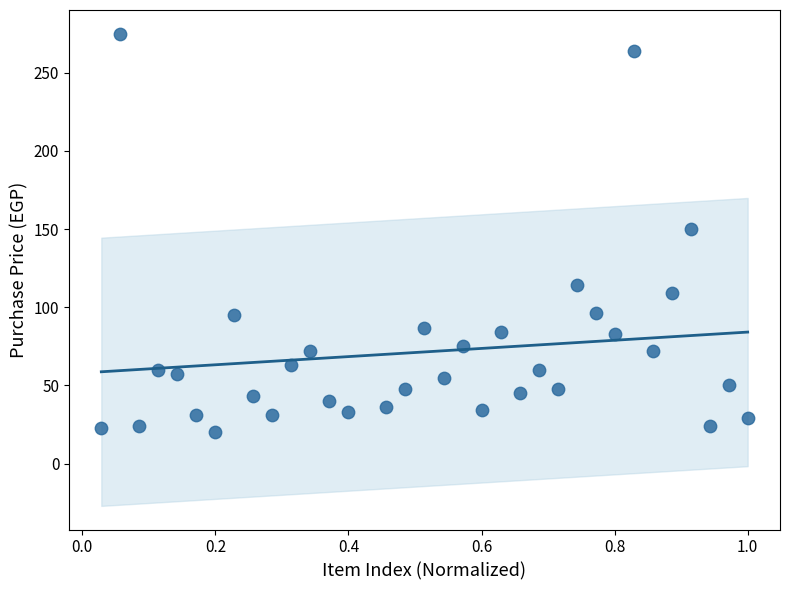

What is the range of Y values (max minus min)?

255